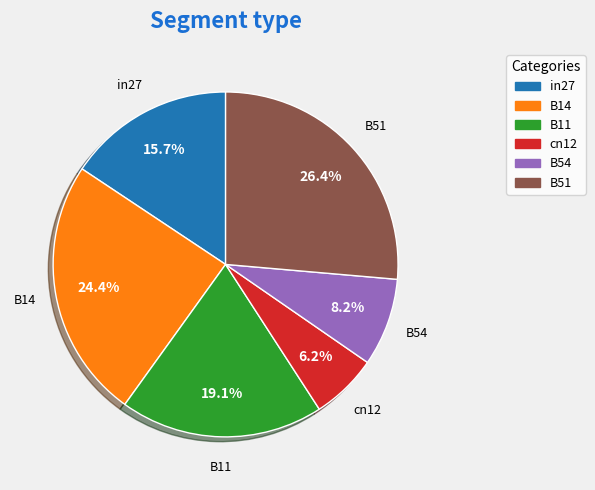

Is there a majority slice in this chart?

No